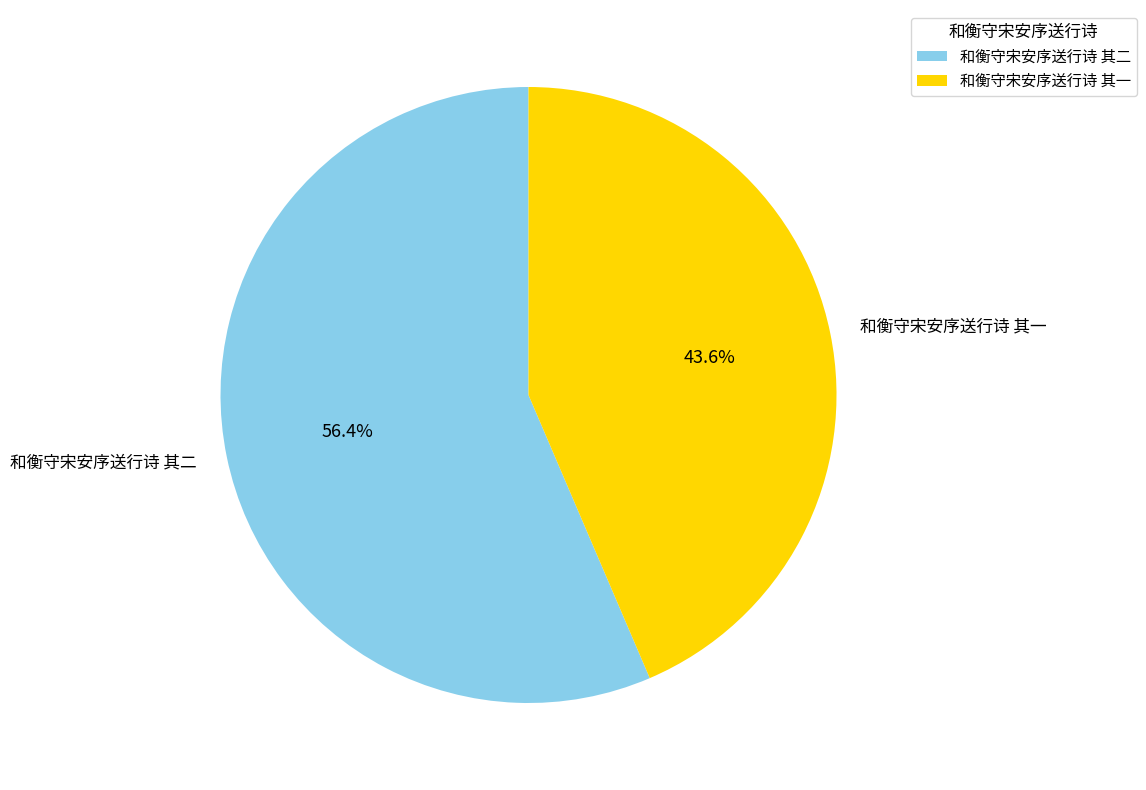

What is the ratio of the value at 和衡守宋安序送行诗 其二 to the value at 和衡守宋安序送行诗 其一?

1.3